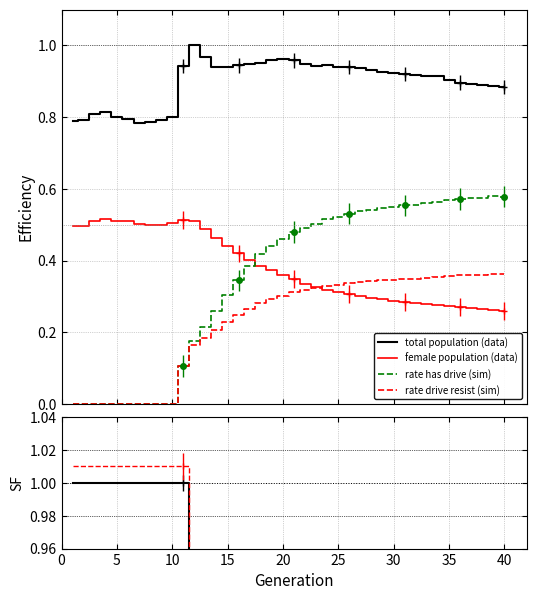

True or false: total population (data) and rate drive resist (sim) intersect in this chart.

False